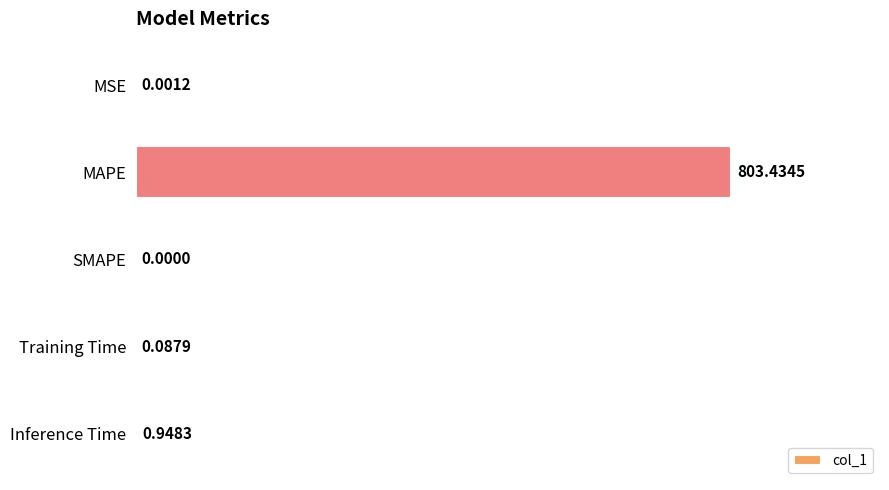

How many data points are above 0?

4